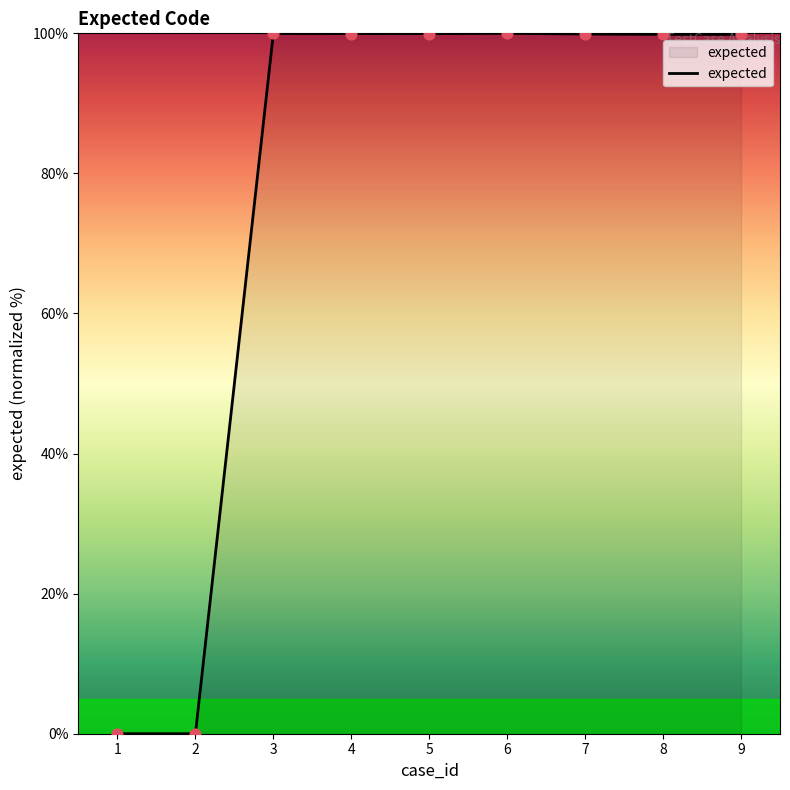

What is the change in value from 5 to 9?

-0.1